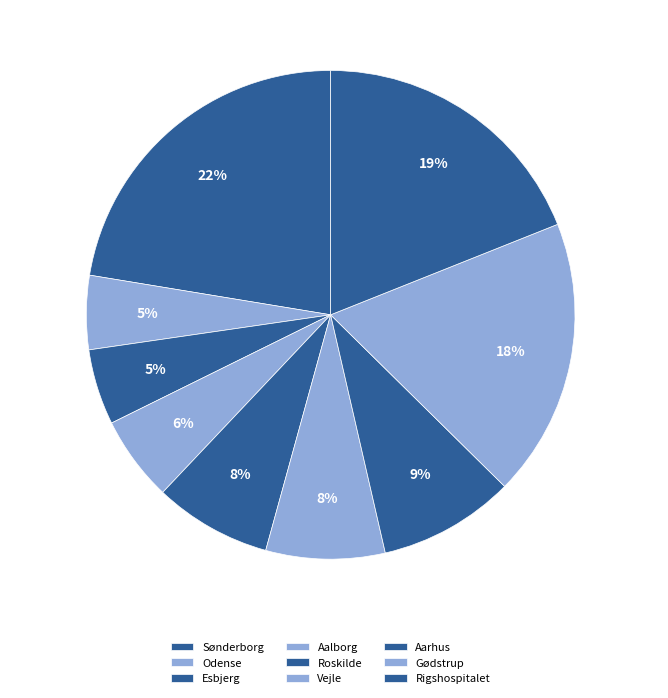

Count the number of slices in the pie.

9